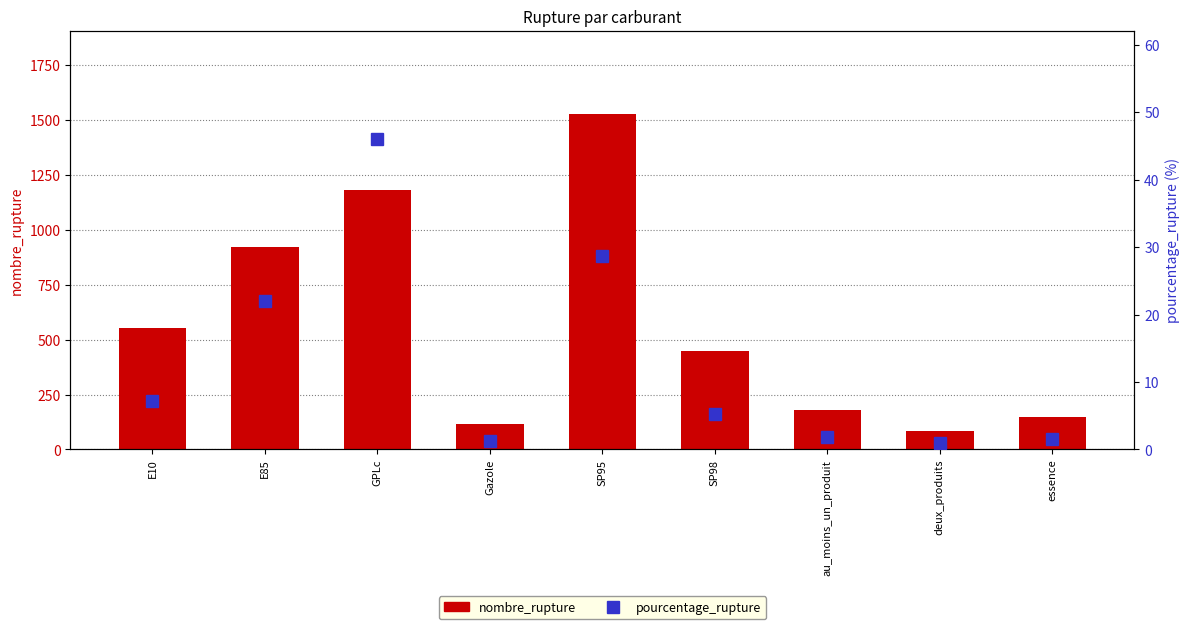

Does the chart contain stacked bars?

No